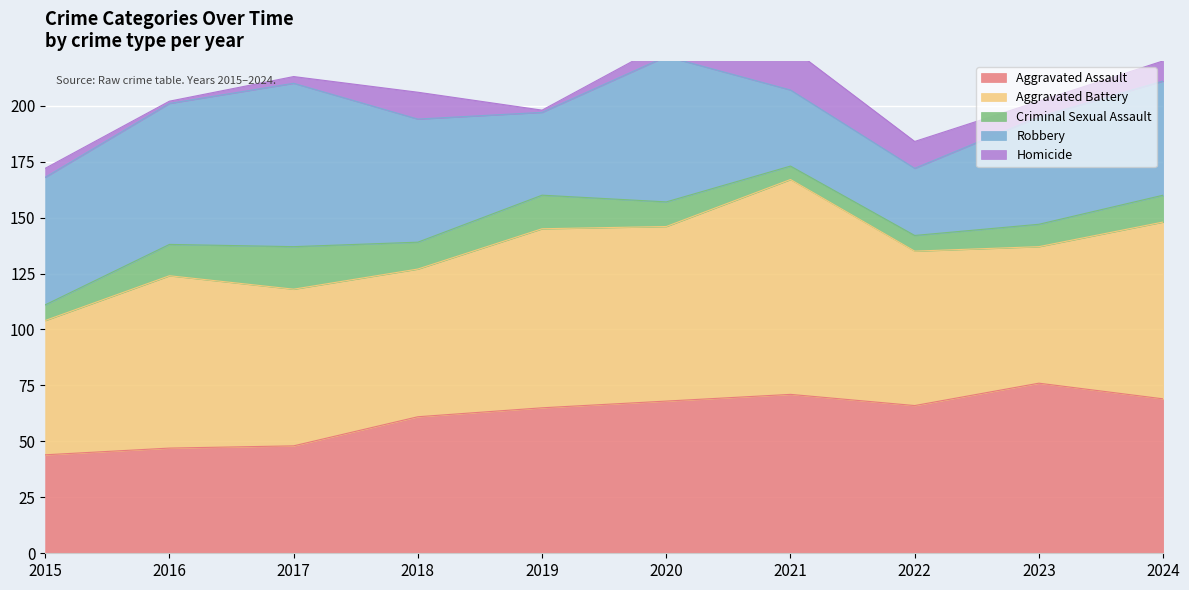

True or false: Homicide and Criminal Sexual Assault intersect in this chart.

True